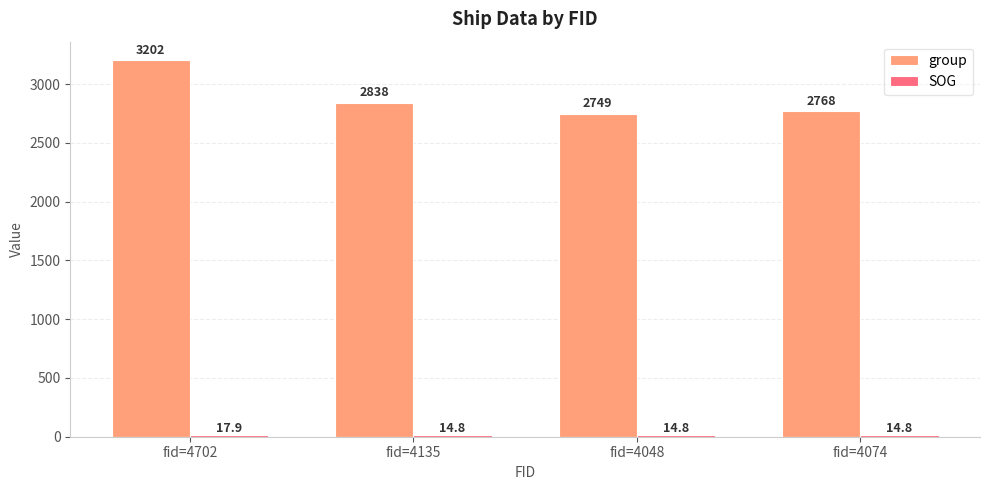

Count the number of data series in this chart.

2